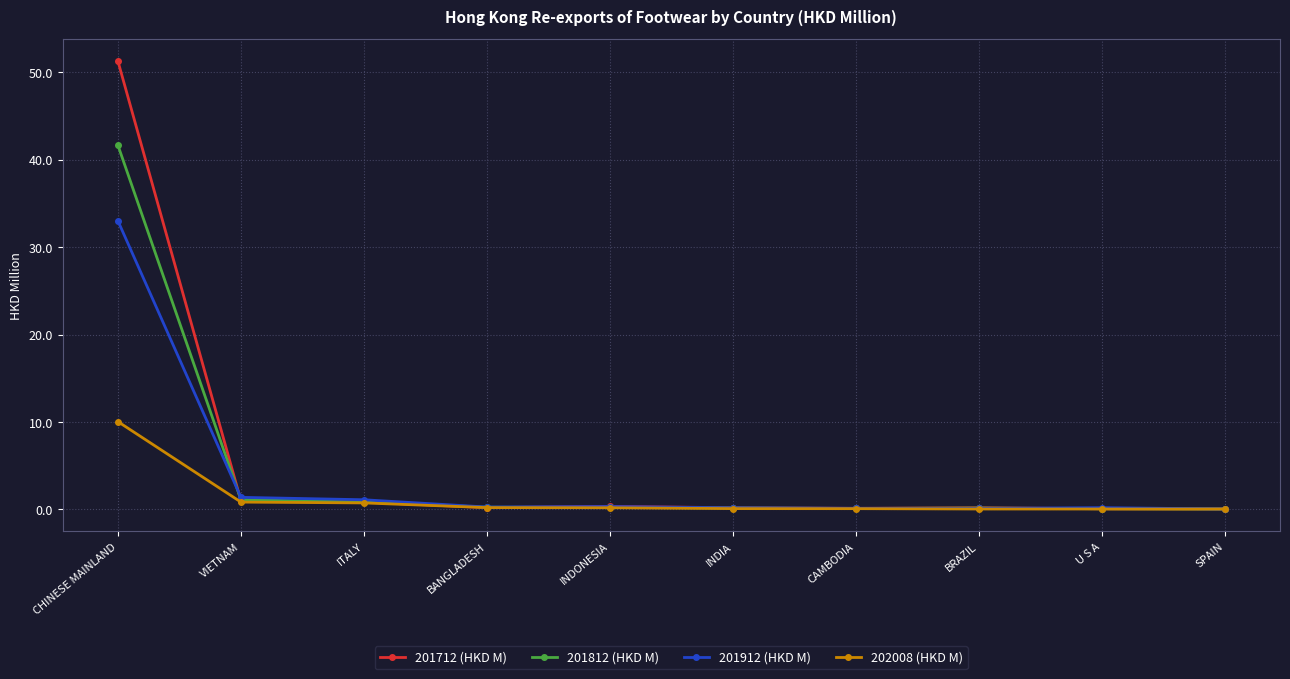

What are all the series names shown in the legend?

201712 (HKD M), 201812 (HKD M), 201912 (HKD M), 202008 (HKD M)